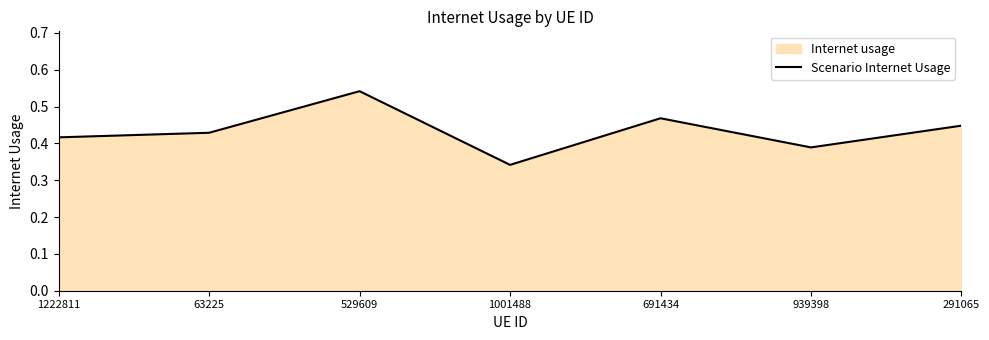

Where is the data nearest to the value 0?

1001488